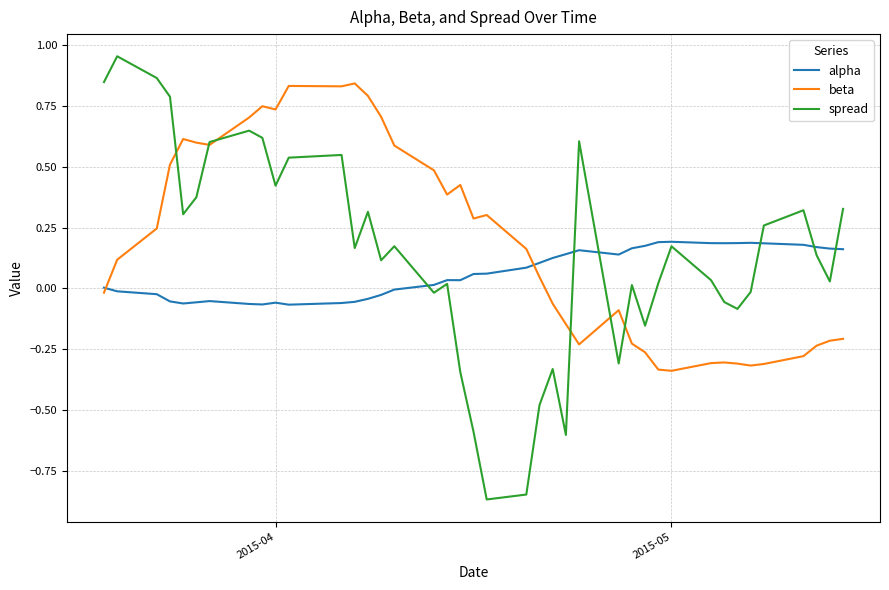

List the series in order of their peak value, highest first.

spread, beta, alpha